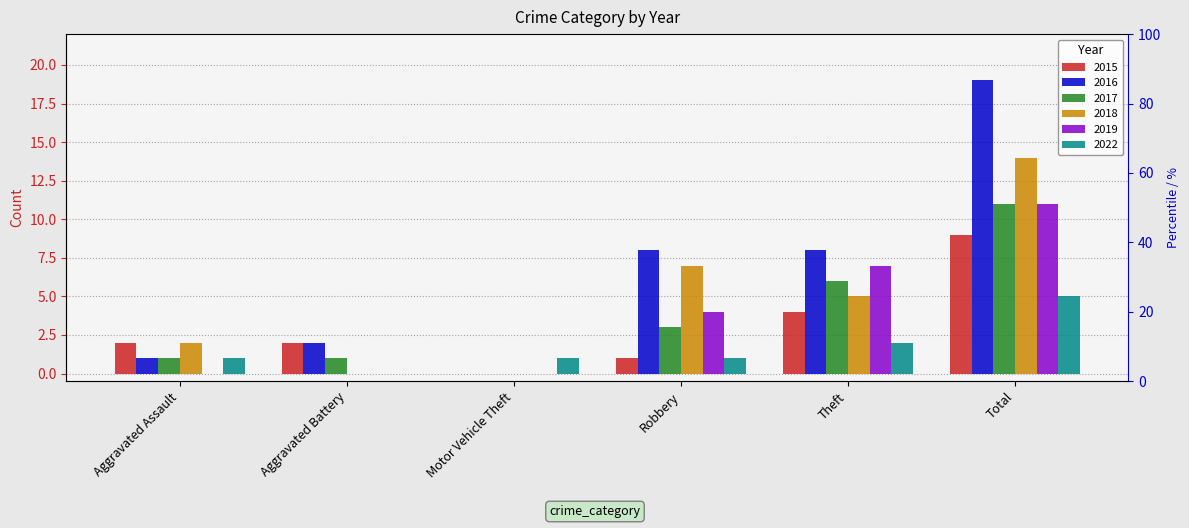

Is it true that 2019 equals 7 at Robbery?

False